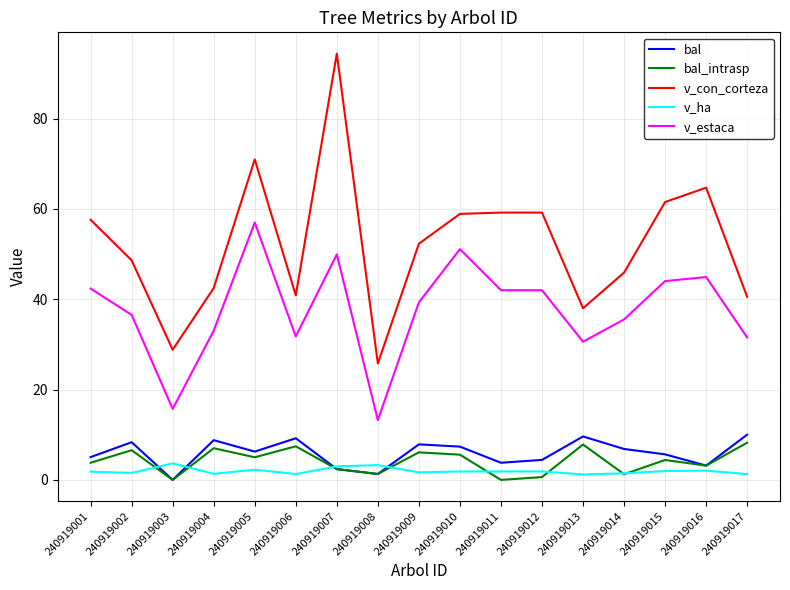

At which label does v_con_corteza first exceed 52?

240919001